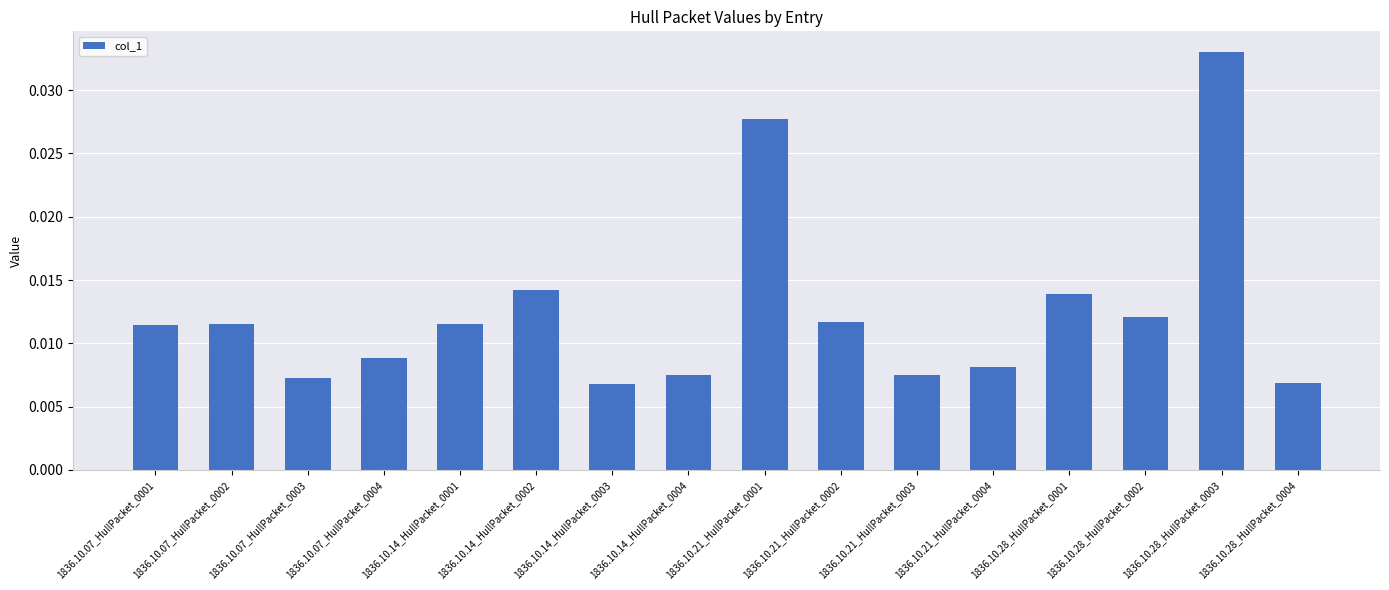

What is the label of the 6th bar from the left?

1836.10.14_HullPacket_0002